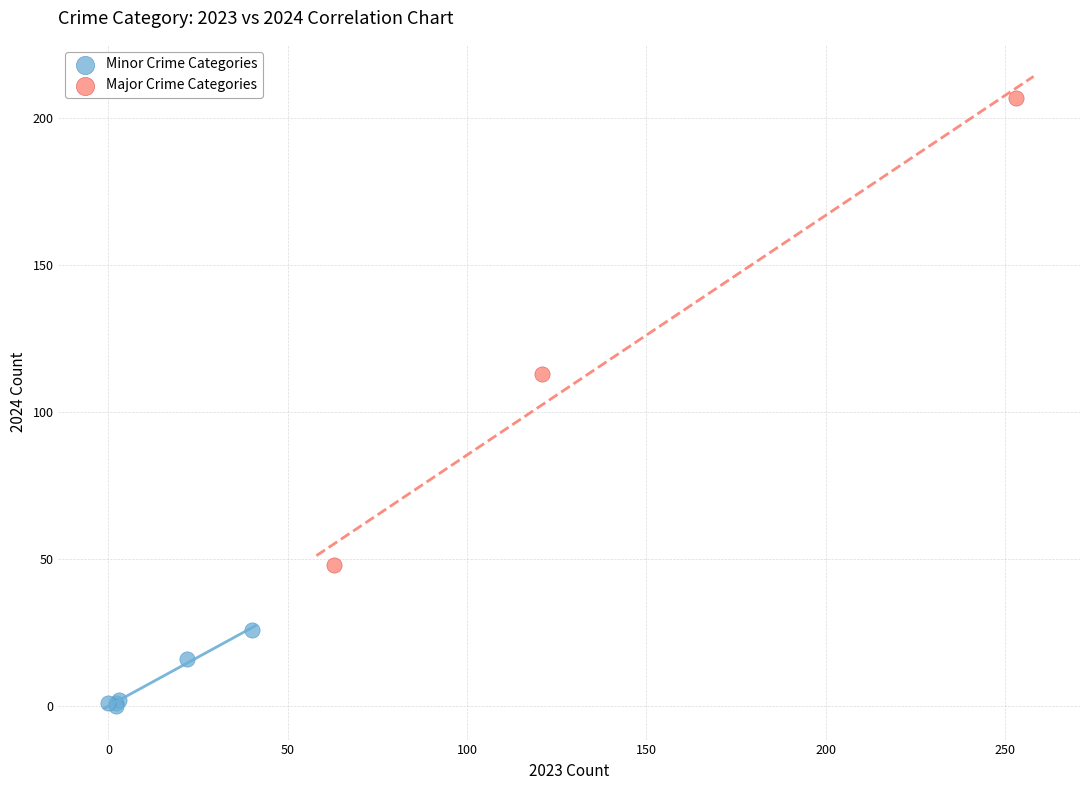

Which series contains the lowest Y value?

Minor Crime Categories